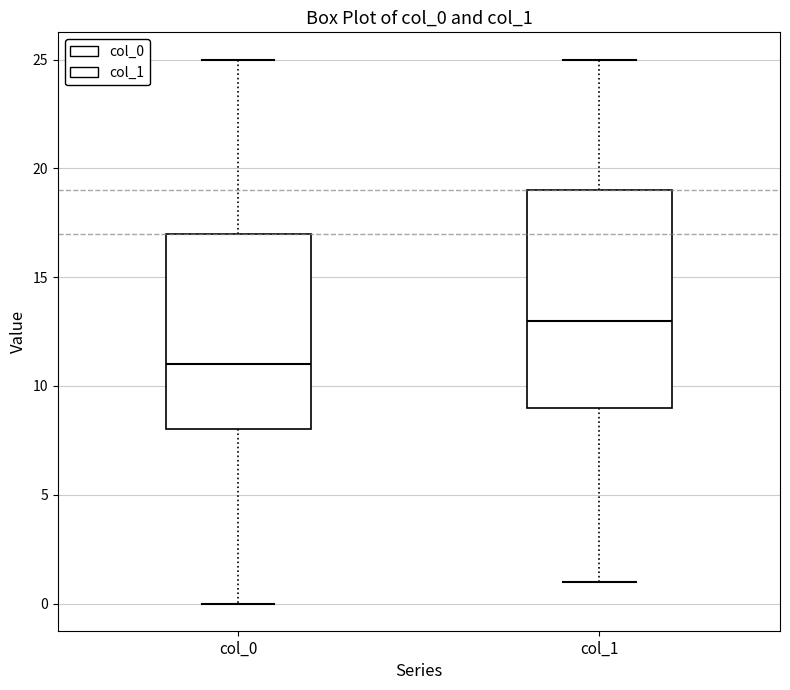

Where is the upper edge of the box for col_0 on the y-axis? The values are not printed on the chart, so give them approximately, as read against the axis.

17